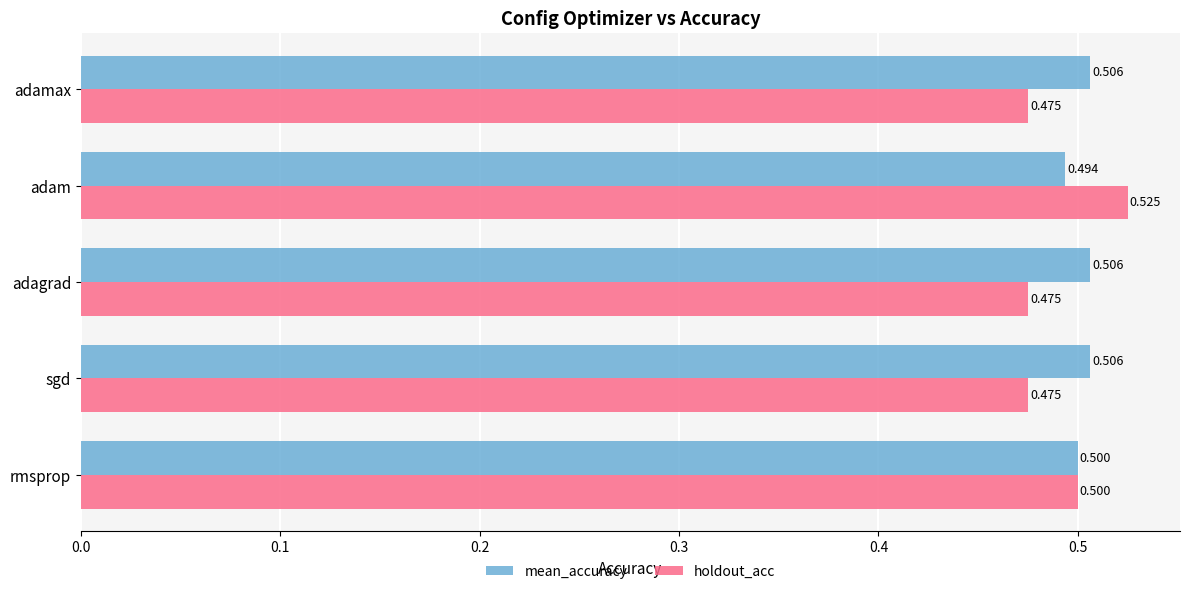

Is the value of holdout_acc at adam greater than the value of mean_accuracy at sgd?

Yes